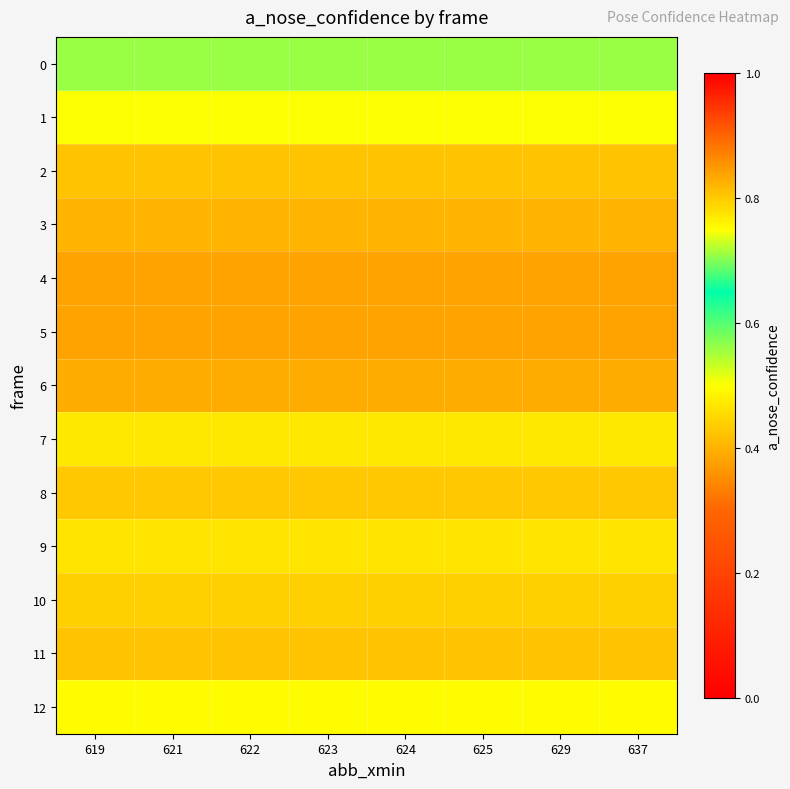

Which label corresponds to the largest value in the chart?

619